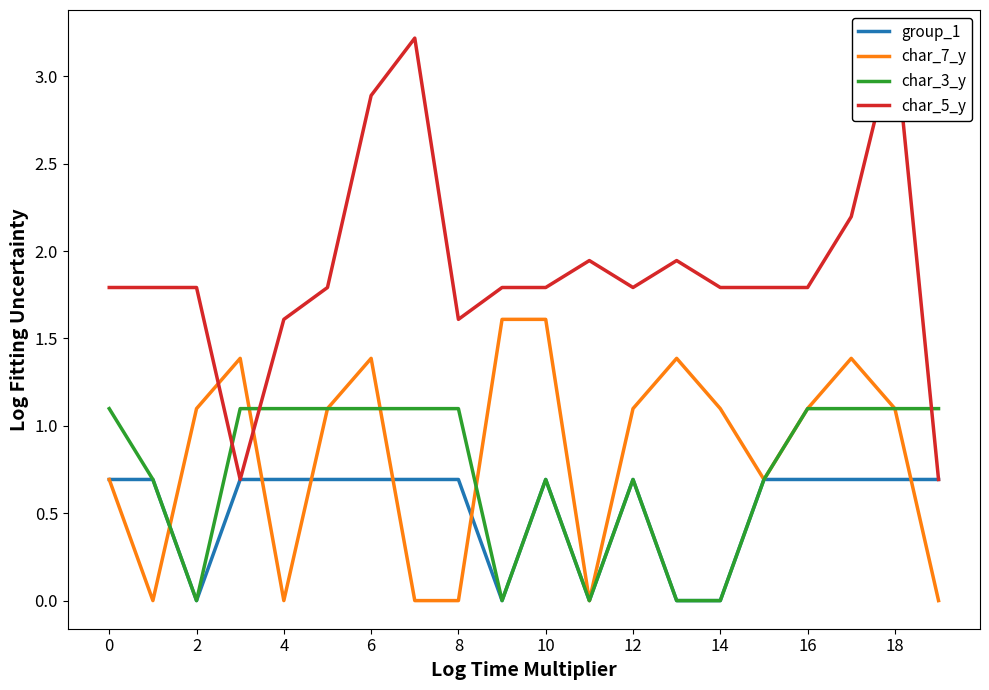

Is this an area chart (filled region under the line)?

No